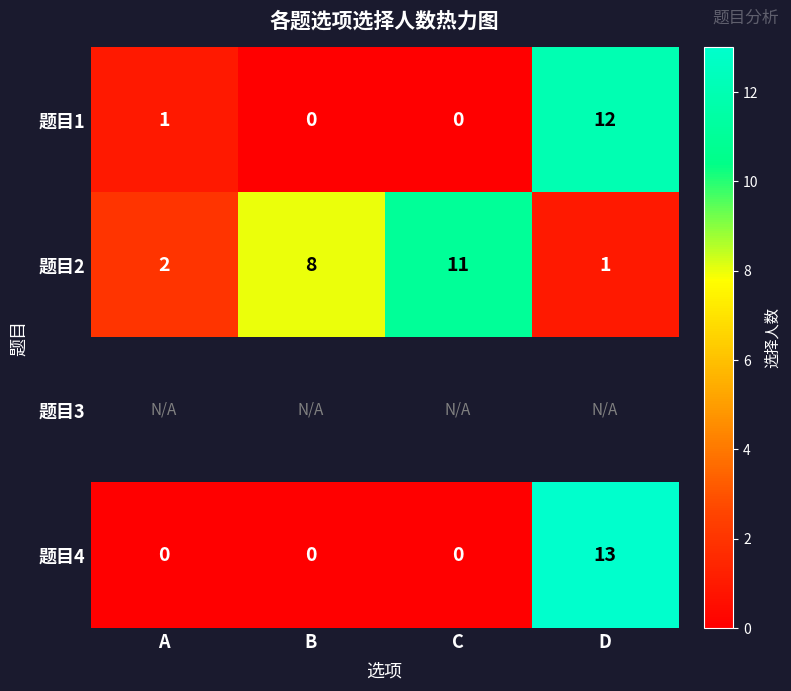

True or false: 题目1 has a value of 0 at B.

True